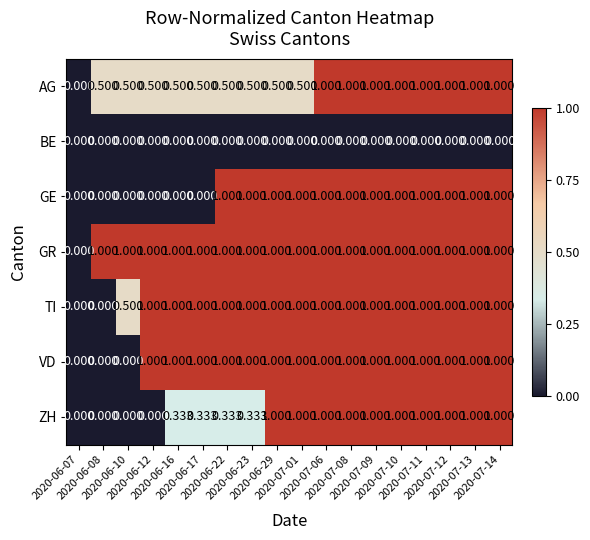

Which series has the largest total across all categories?

GR